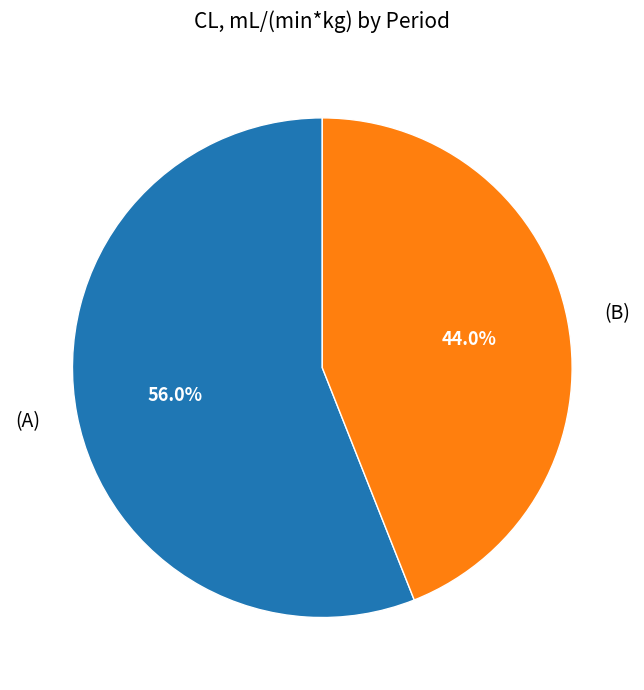

Rank the categories by value from highest to lowest.

(A), (B)